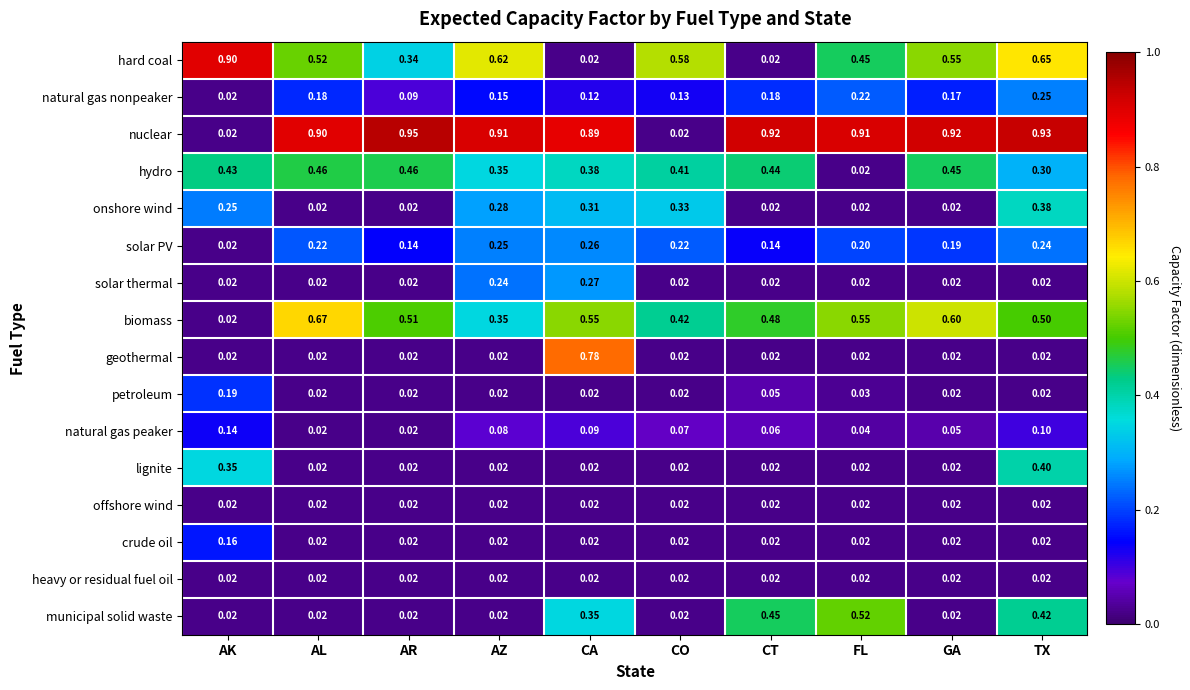

Which series changed the most between AK and AL?

nuclear